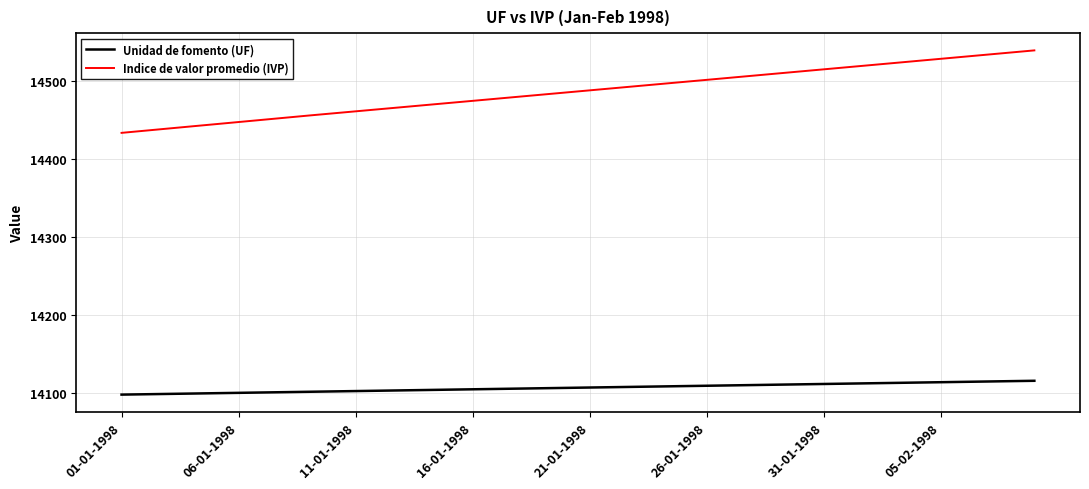

List the series in order of their overall mean, highest first.

Indice de valor promedio (IVP), Unidad de fomento (UF)